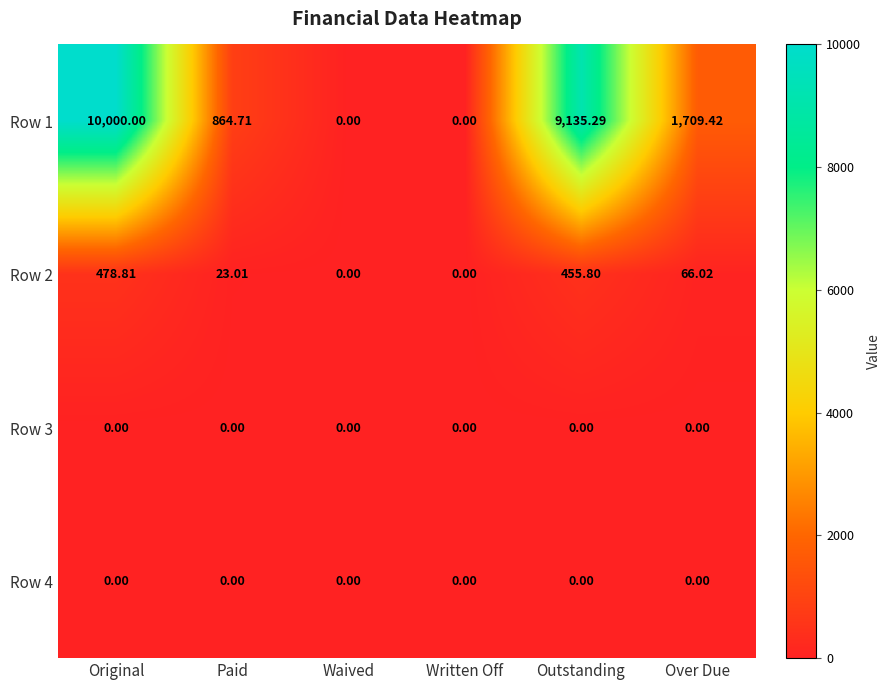

At which label does Row 2 first exceed 66?

Original